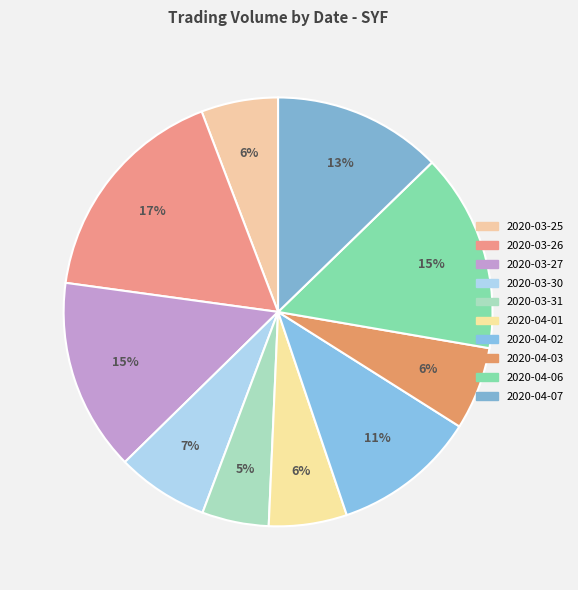

To the nearest percent, what is the combined percentage of 2020-04-01 and 2020-04-06?

21%